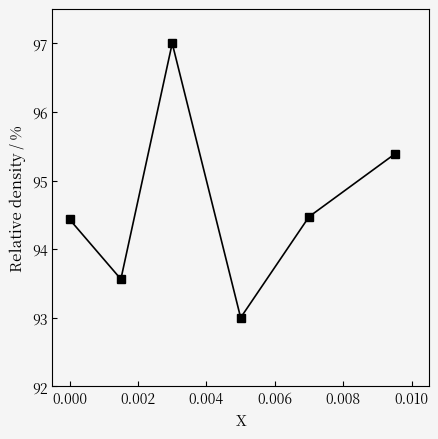

How many values are below 94?

2